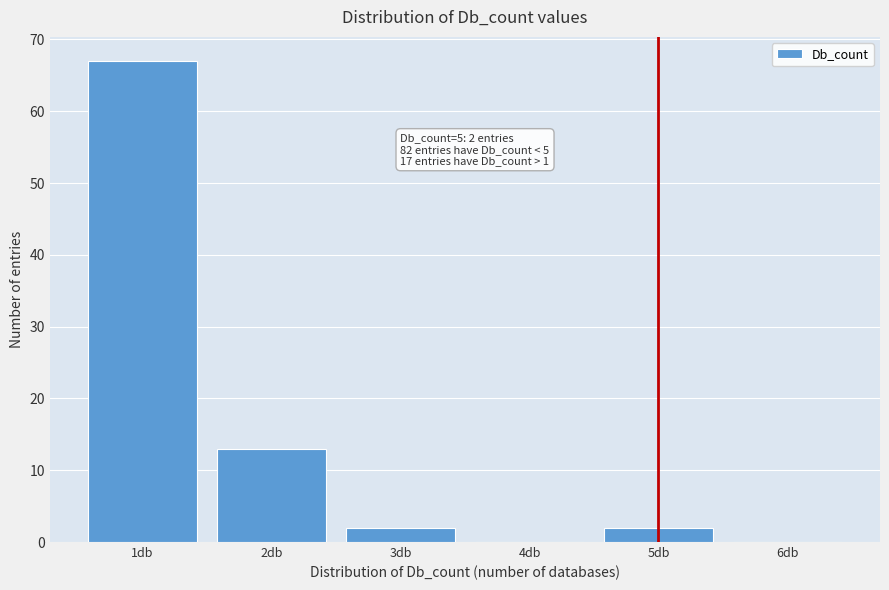

Reading left to right, what are all the values shown in this chart?

1db=67	2db=13	3db=2	4db=0	5db=2	6db=0